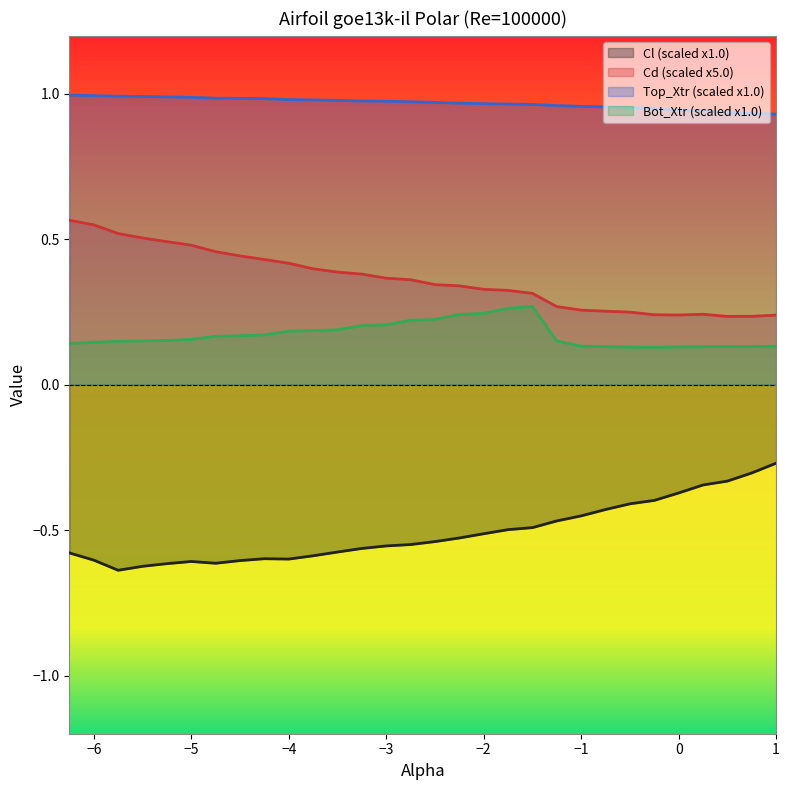

What is the difference between the maximum and minimum values in the Bot_Xtr series?

0.1